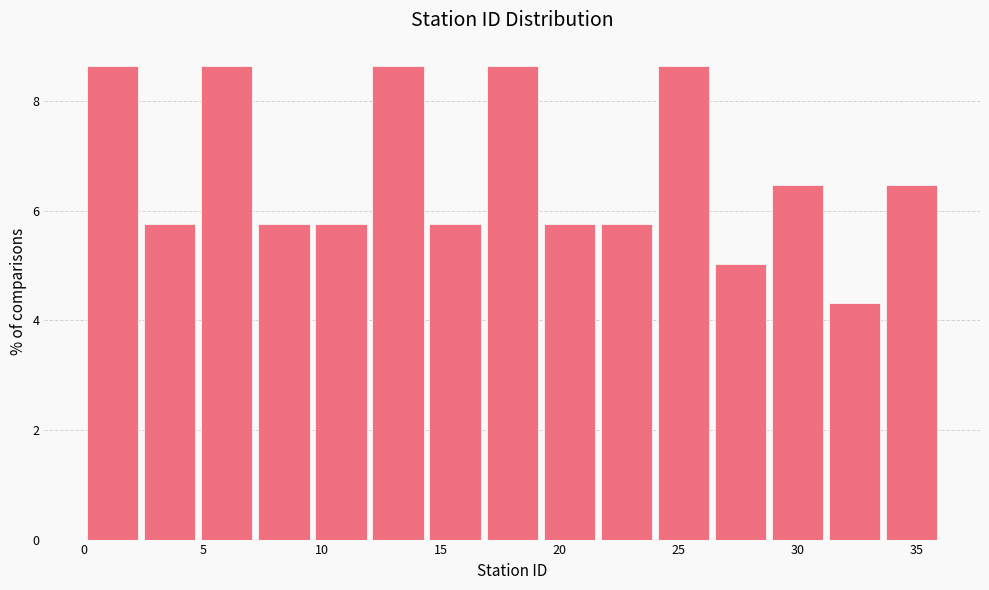

What is the height of the bar covering 0.0 to 2.4 on the x-axis? Neither the bar edges nor the heights are printed on the chart, so give them approximately, as read against the axes.

8.6